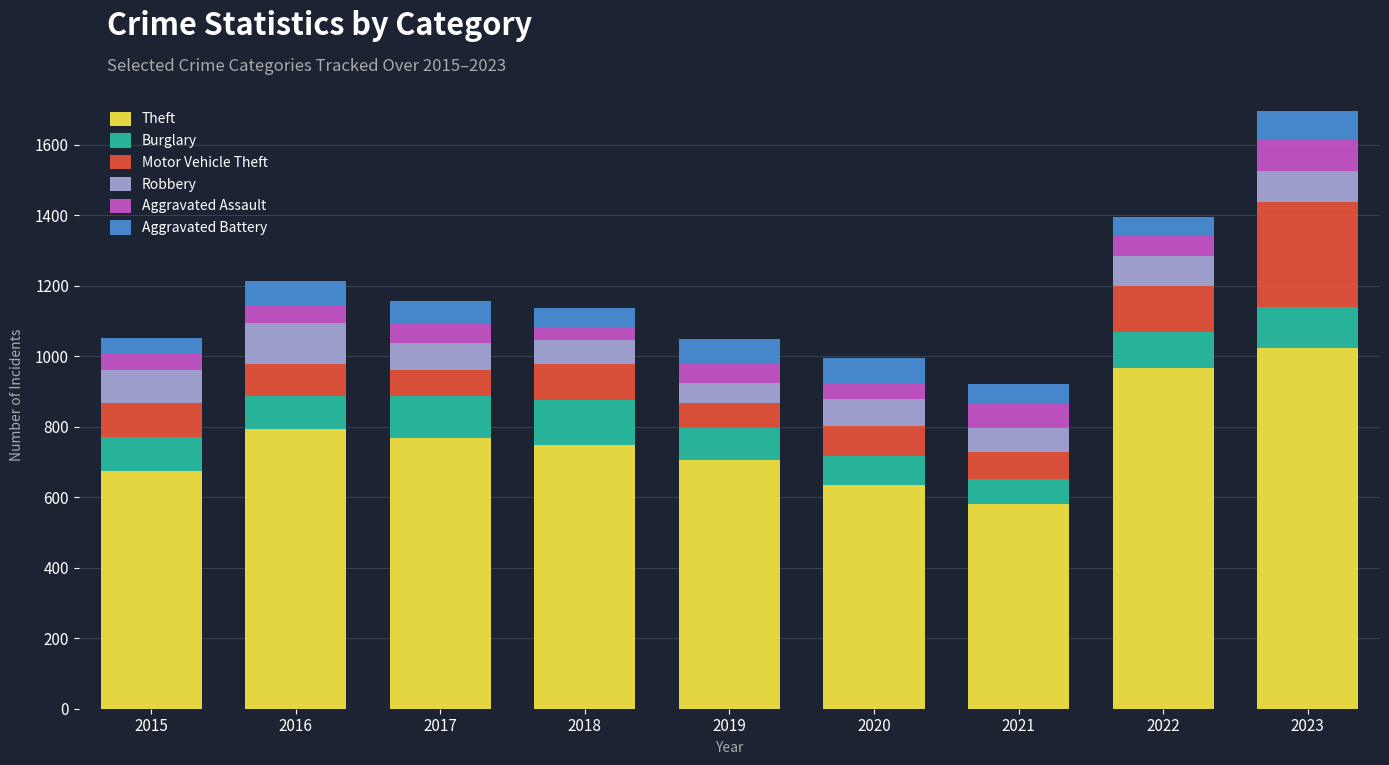

At which category is the sum across all series the highest?

2023